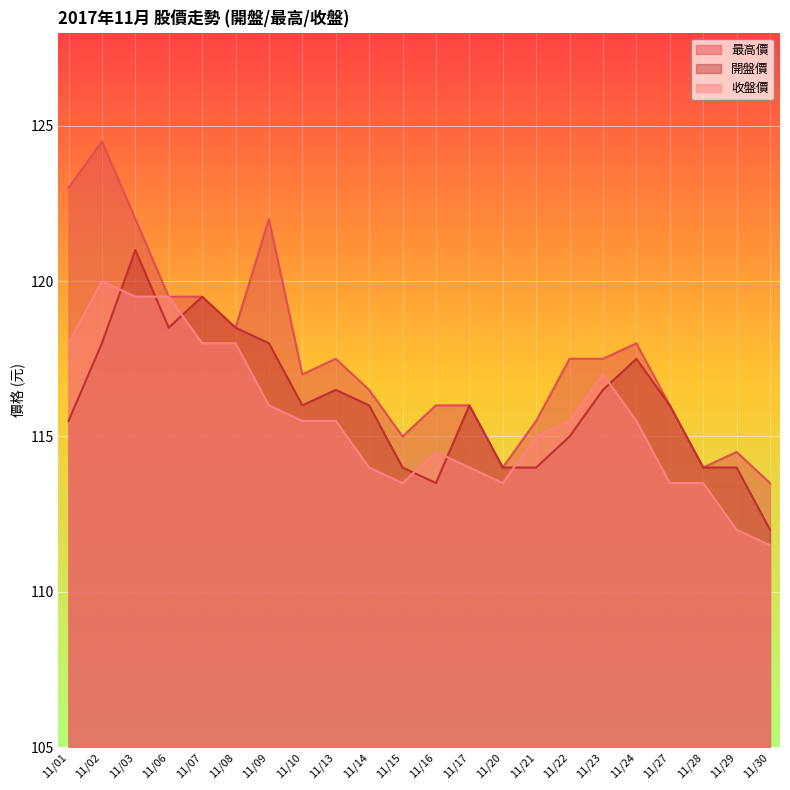

Which series contains the highest Y value?

最高價